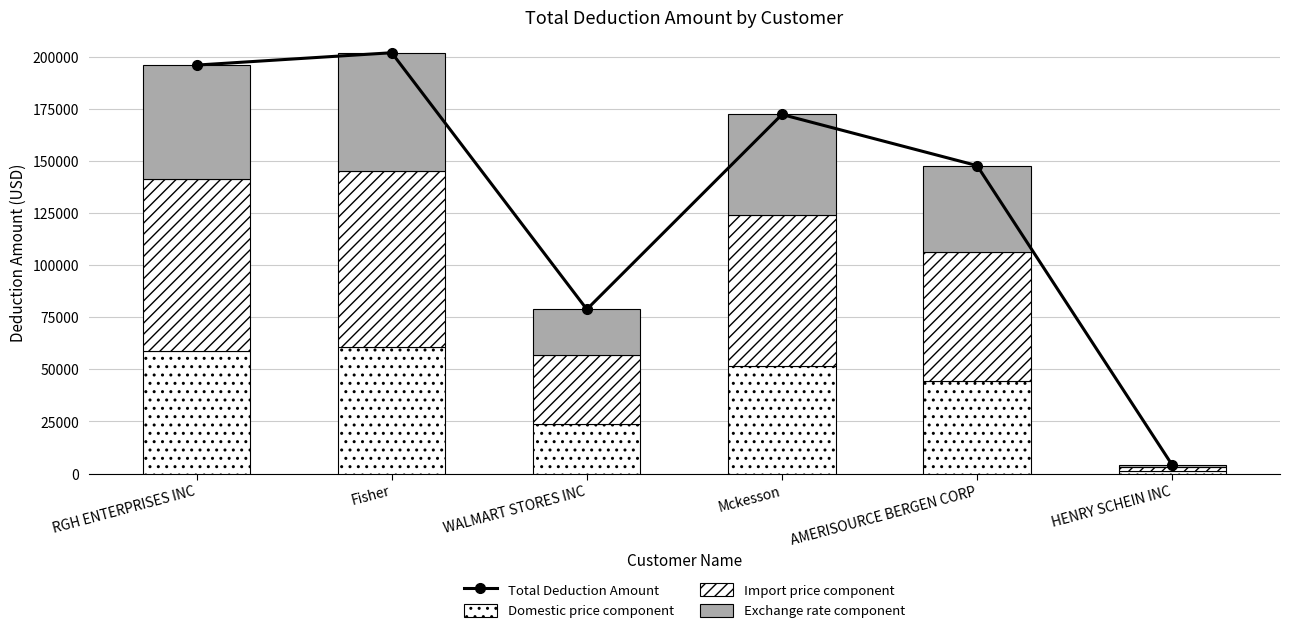

What is the maximum value for Domestic price component?

60549.7